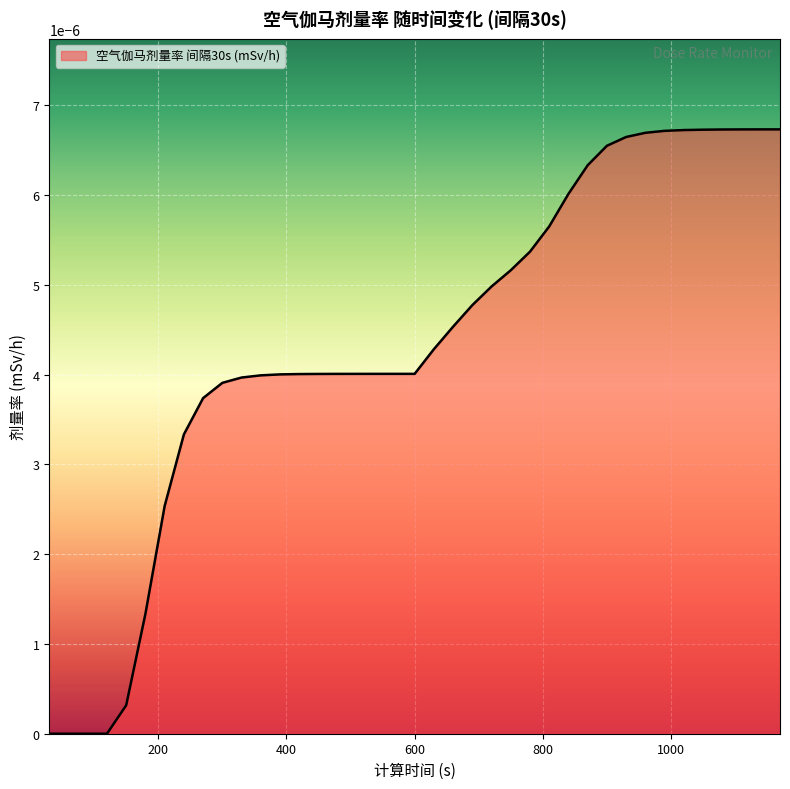

Does the chart have visible grid lines?

Yes